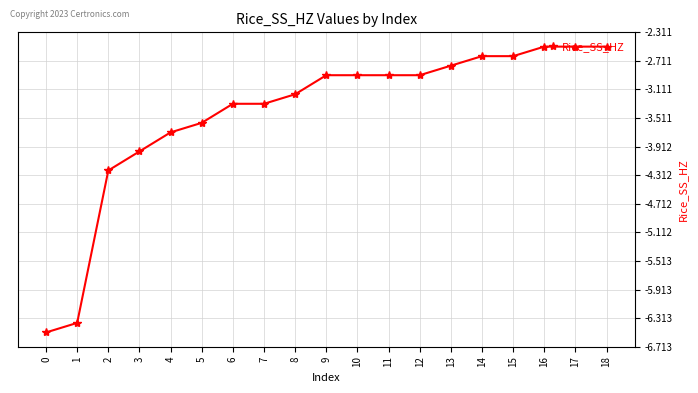

What is the value of the 11th point from the left?

-2.9